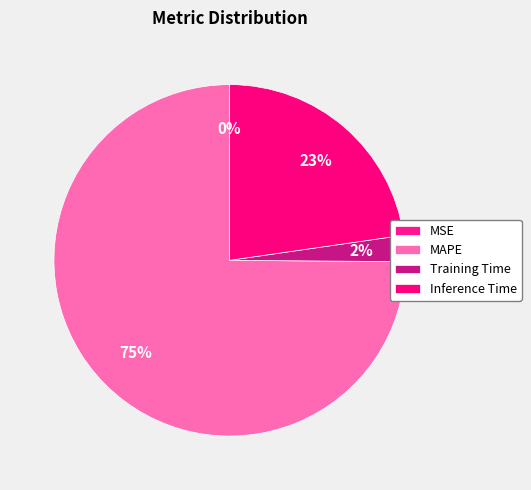

Which slice is the smallest?

MSE